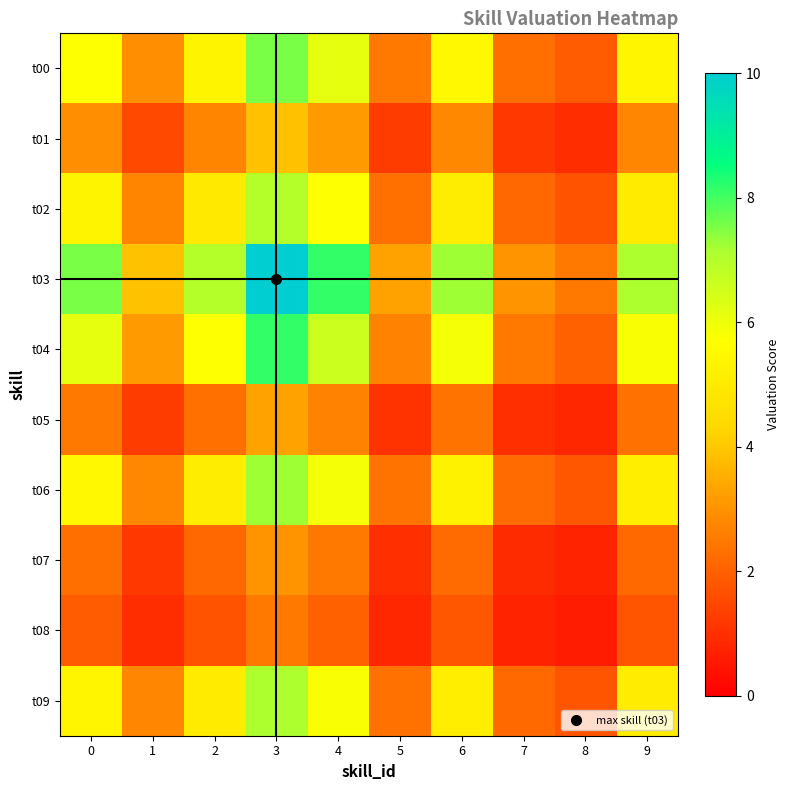

Reading left to right, transcribe all the data shown in this chart.

t00: 0=5.7	1=2.9	2=5.3	3=7.6	4=6.2	5=2.5	6=5.5	7=2.3	8=1.9	9=5.4
t01: 0=2.9	1=1.5	2=2.7	3=3.9	4=3.2	5=1.3	6=2.8	7=1.2	8=1.0	9=2.8
t02: 0=5.3	1=2.7	2=4.9	3=7.0	4=5.7	5=2.3	6=5.1	7=2.1	8=1.7	9=5.0
t03: 0=7.6	1=3.9	2=7.0	3=10.0	4=8.1	5=3.3	6=7.2	7=3.0	8=2.5	9=7.1
t04: 0=6.2	1=3.2	2=5.7	3=8.1	4=6.6	5=2.7	6=5.9	7=2.5	8=2.0	9=5.8
t05: 0=2.5	1=1.3	2=2.3	3=3.3	4=2.7	5=1.1	6=2.4	7=1.0	8=0.8	9=2.3
t06: 0=5.5	1=2.8	2=5.1	3=7.2	4=5.9	5=2.4	6=5.2	7=2.2	8=1.8	9=5.1
t07: 0=2.3	1=1.2	2=2.1	3=3.0	4=2.5	5=1.0	6=2.2	7=0.9	8=0.8	9=2.2
t08: 0=1.9	1=1.0	2=1.7	3=2.5	4=2.0	5=0.8	6=1.8	7=0.8	8=0.6	9=1.8
t09: 0=5.4	1=2.8	2=5.0	3=7.1	4=5.8	5=2.3	6=5.1	7=2.2	8=1.8	9=5.1